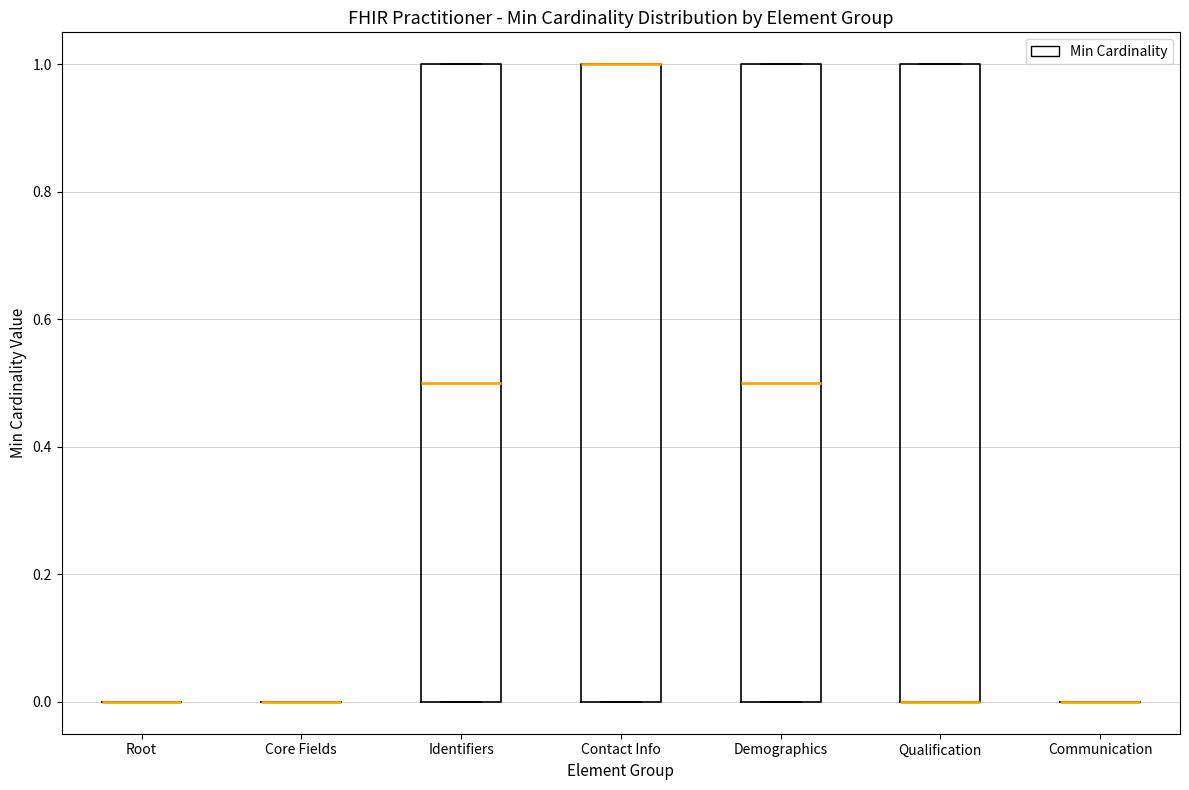

Where is the lower edge of the box for Identifiers on the y-axis? The values are not printed on the chart, so give them approximately, as read against the axis.

0.0